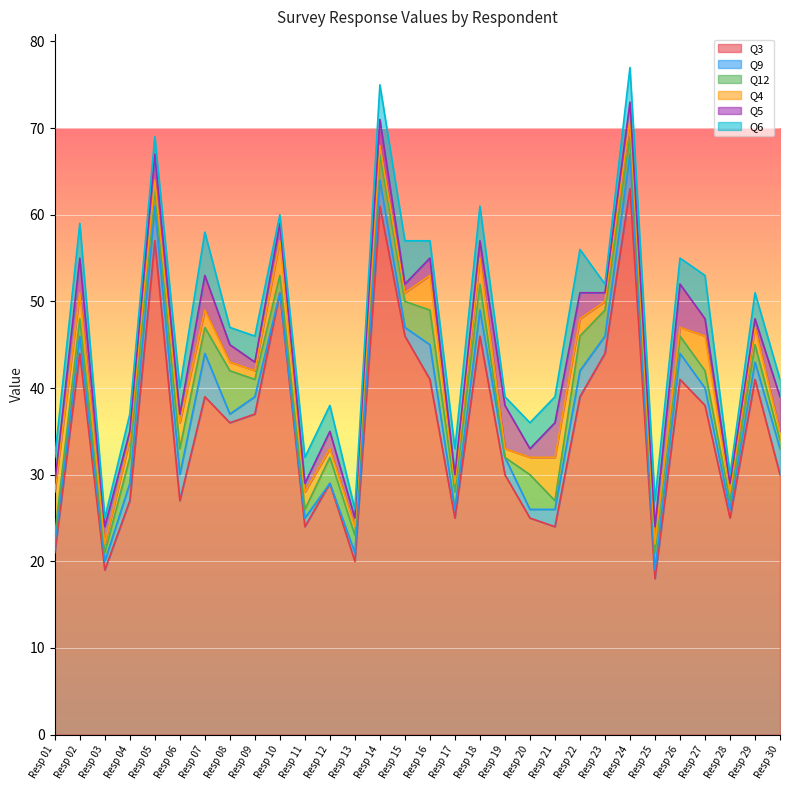

At which label does Q3 reach its peak?

Resp 24